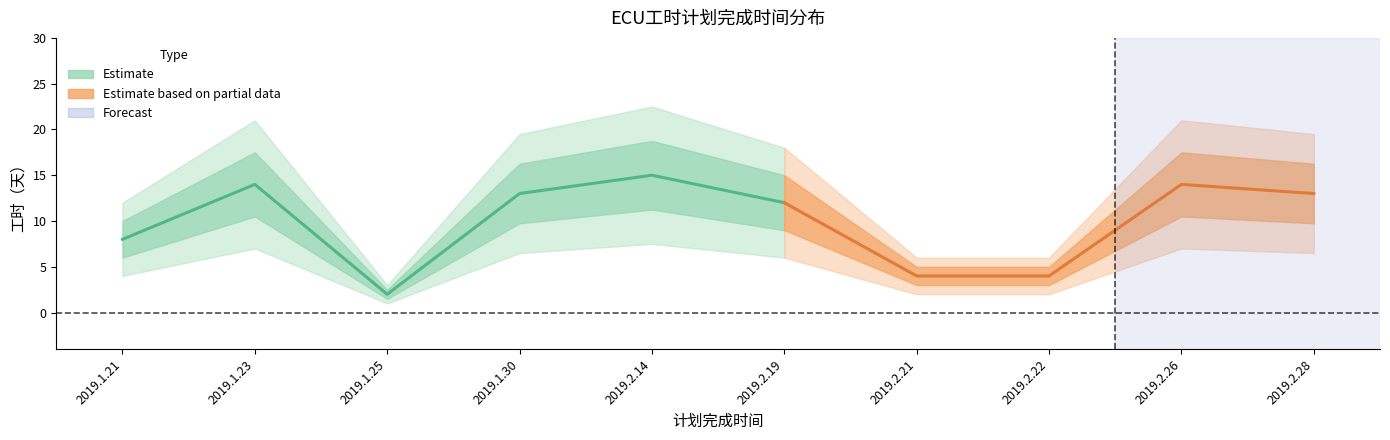

How many values are below 13?

5